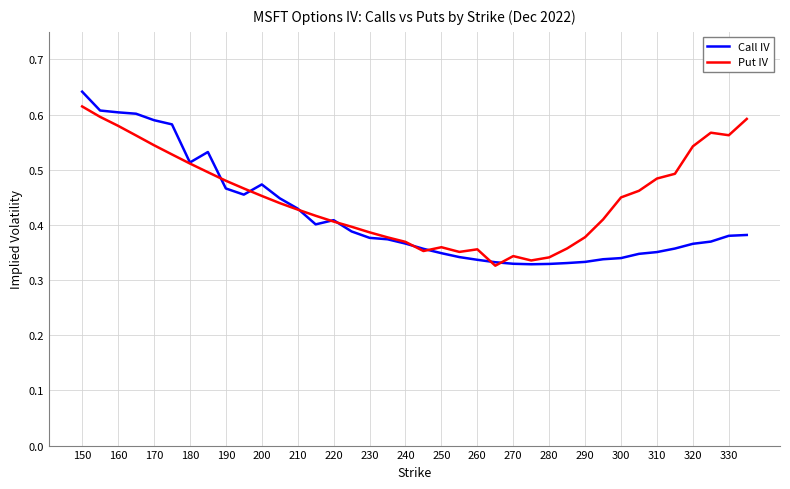

Which series has the largest total across all categories?

Put IV